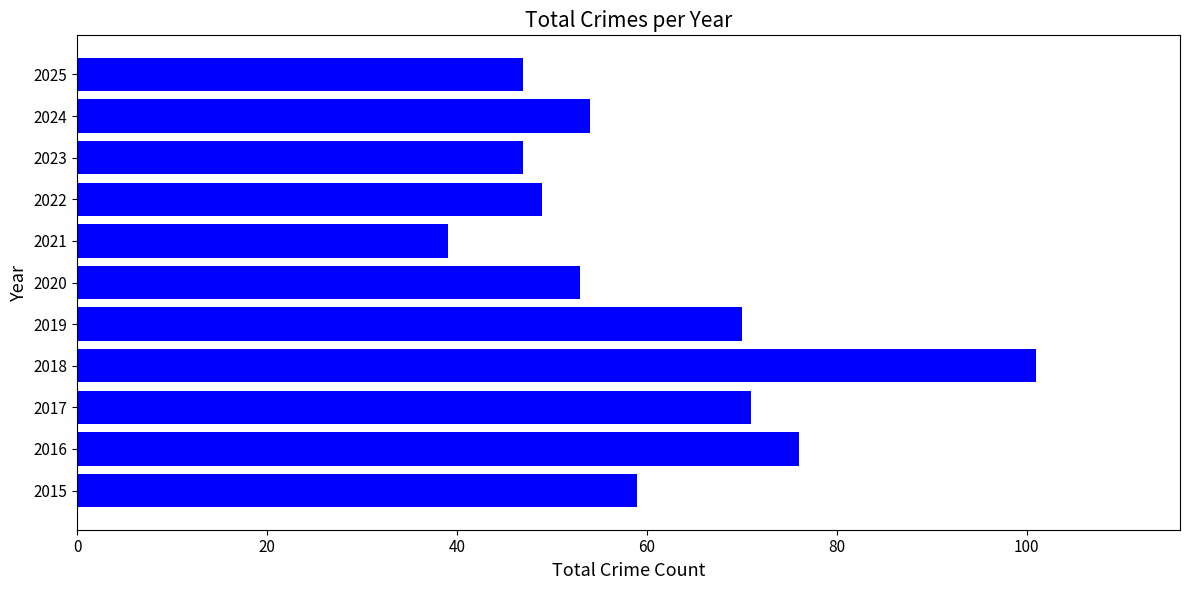

Between 2015 and 2021, which is larger?

2015